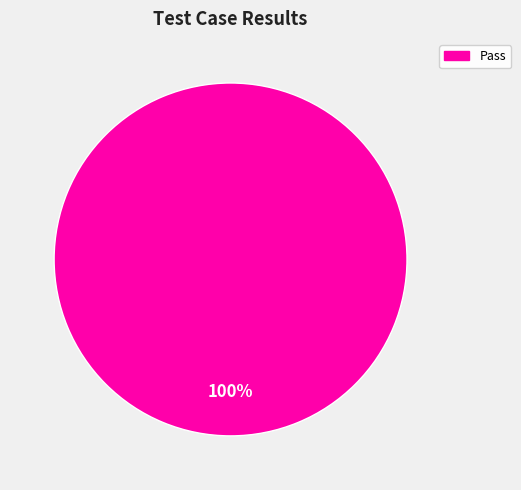

Is there a majority slice in this chart?

Yes